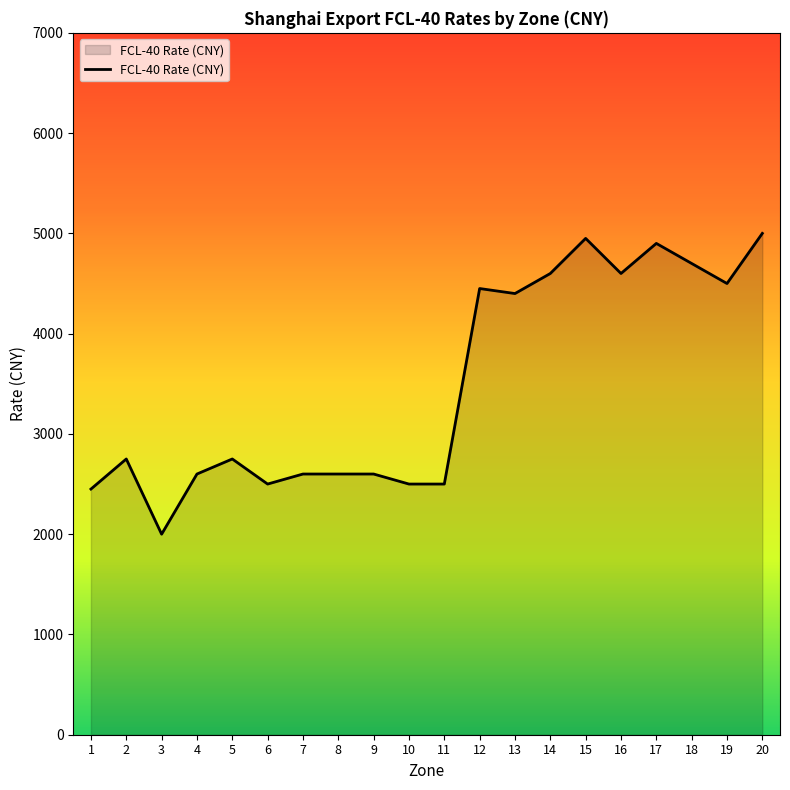

What is the average value?

3498